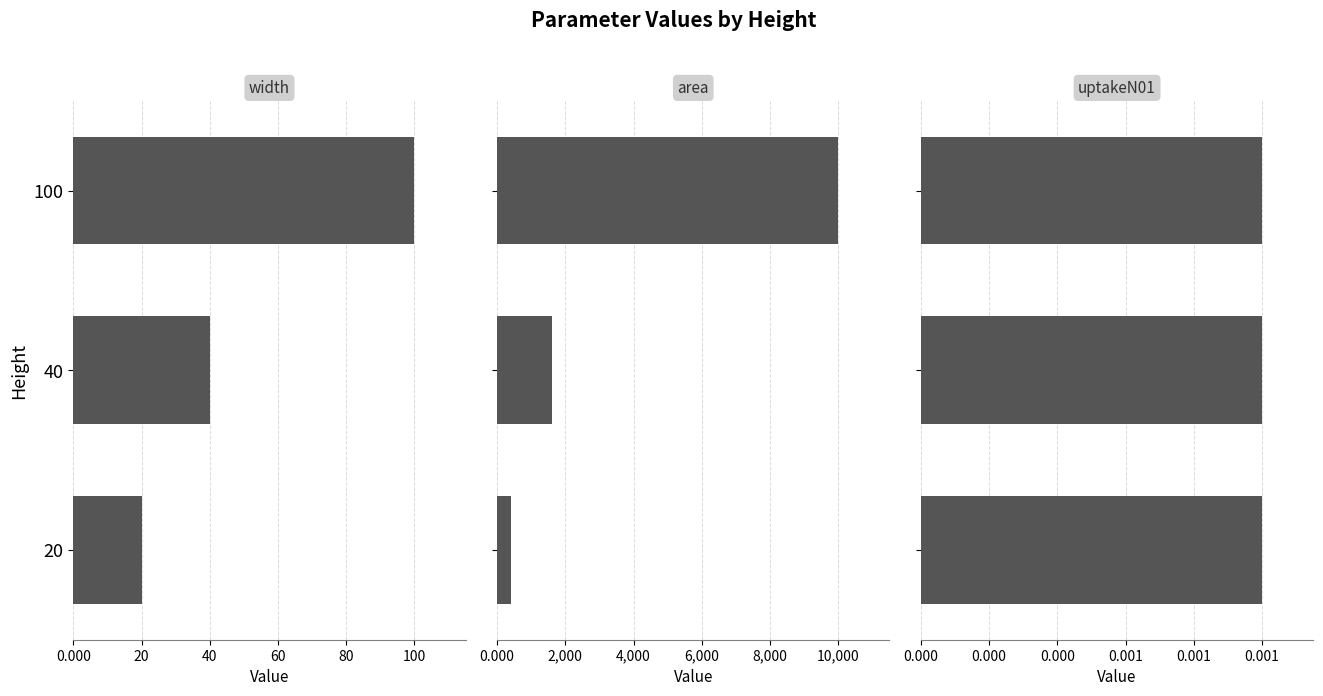

Count the width values in the range 20 to 100.

3